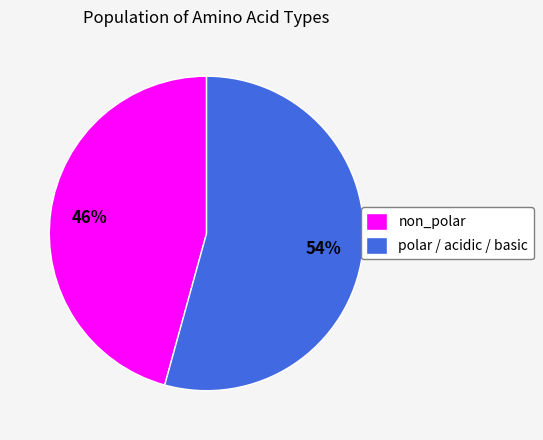

The polar / acidic / basic slice represents 46% of the pie. True or false?

False